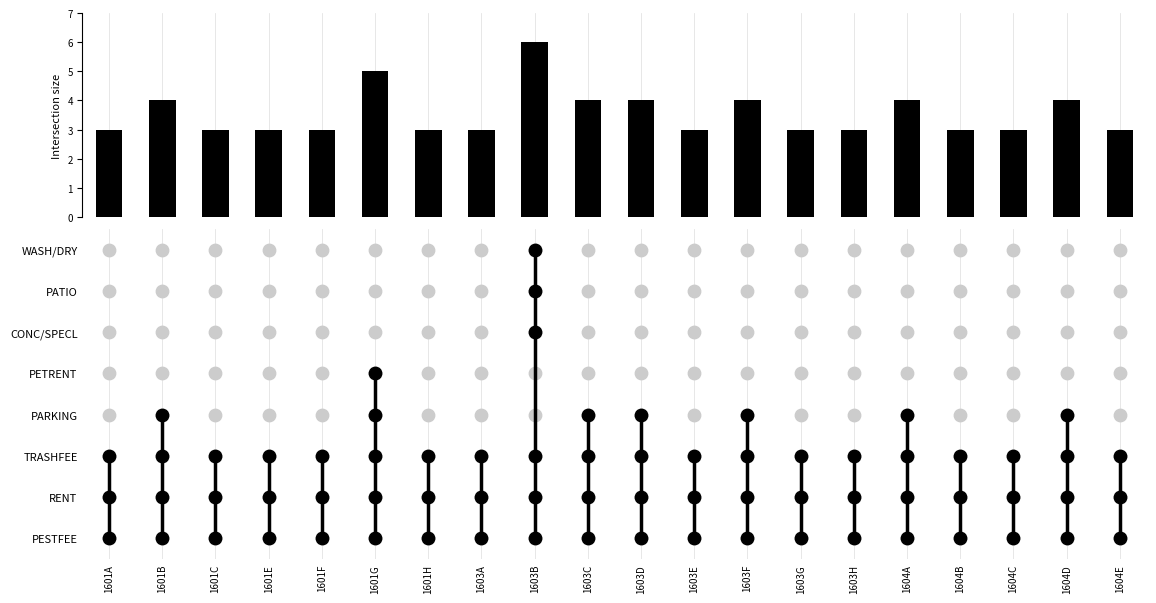

Reading left to right, what are all the values shown in this chart?

1601A=3	1601B=4	1601C=3	1601E=3	1601F=3	1601G=5	1601H=3	1603A=3	1603B=6	1603C=4	1603D=4	1603E=3	1603F=4	1603G=3	1603H=3	1604A=4	1604B=3	1604C=3	1604D=4	1604E=3